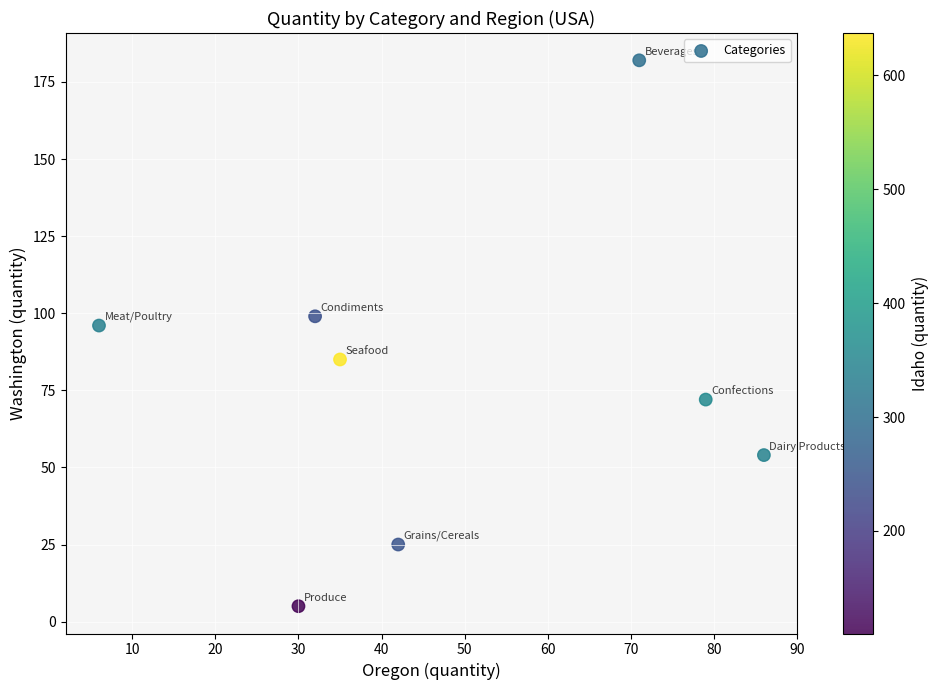

What is the average Y value?

77